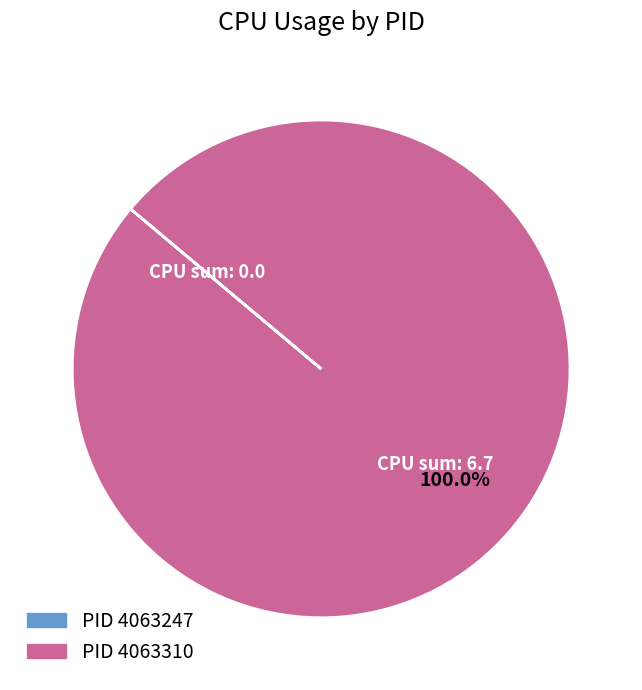

Is there a majority slice in this chart?

Yes